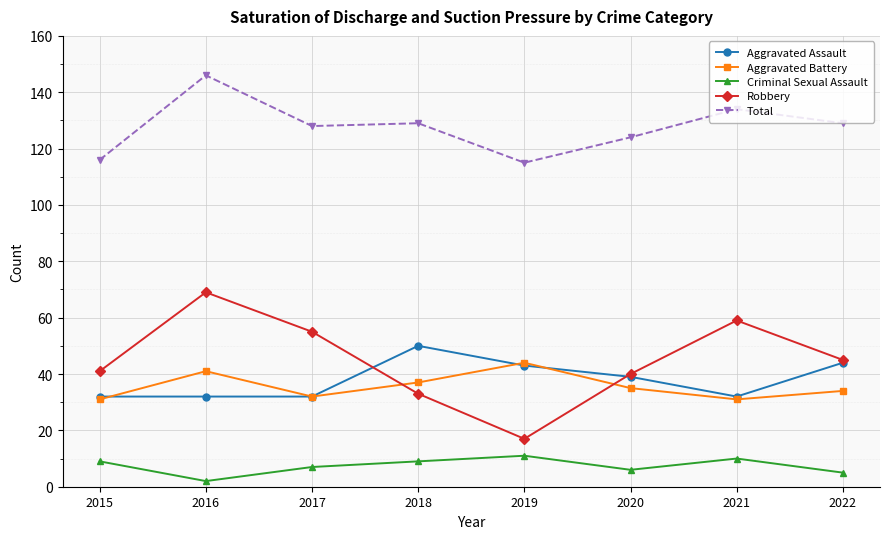

How many distinct data groups are displayed?

5